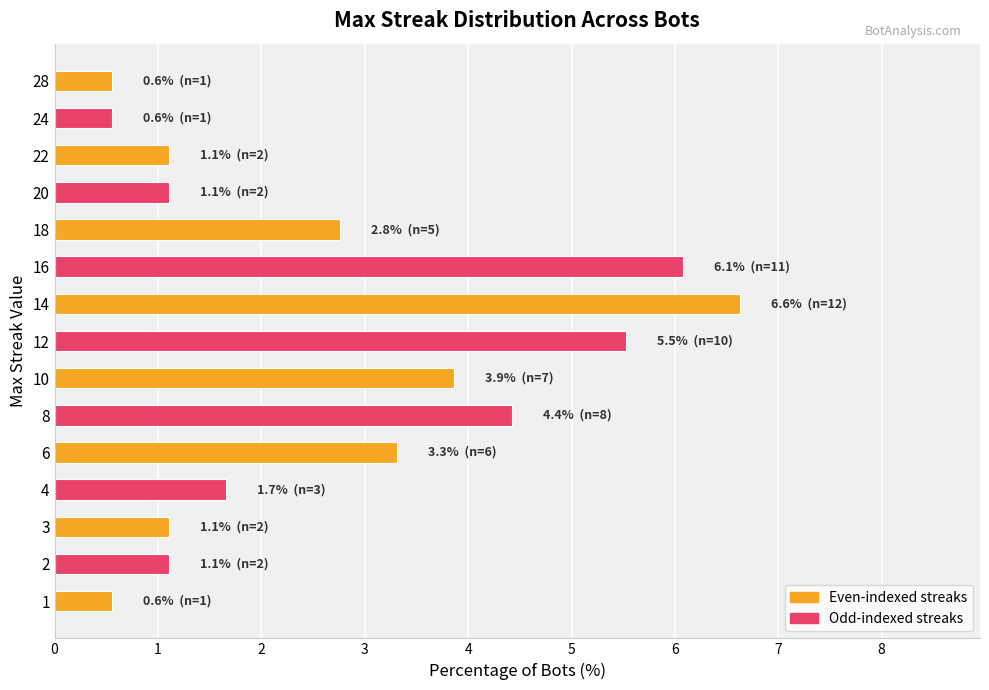

Which label corresponds to the largest value in the chart?

14